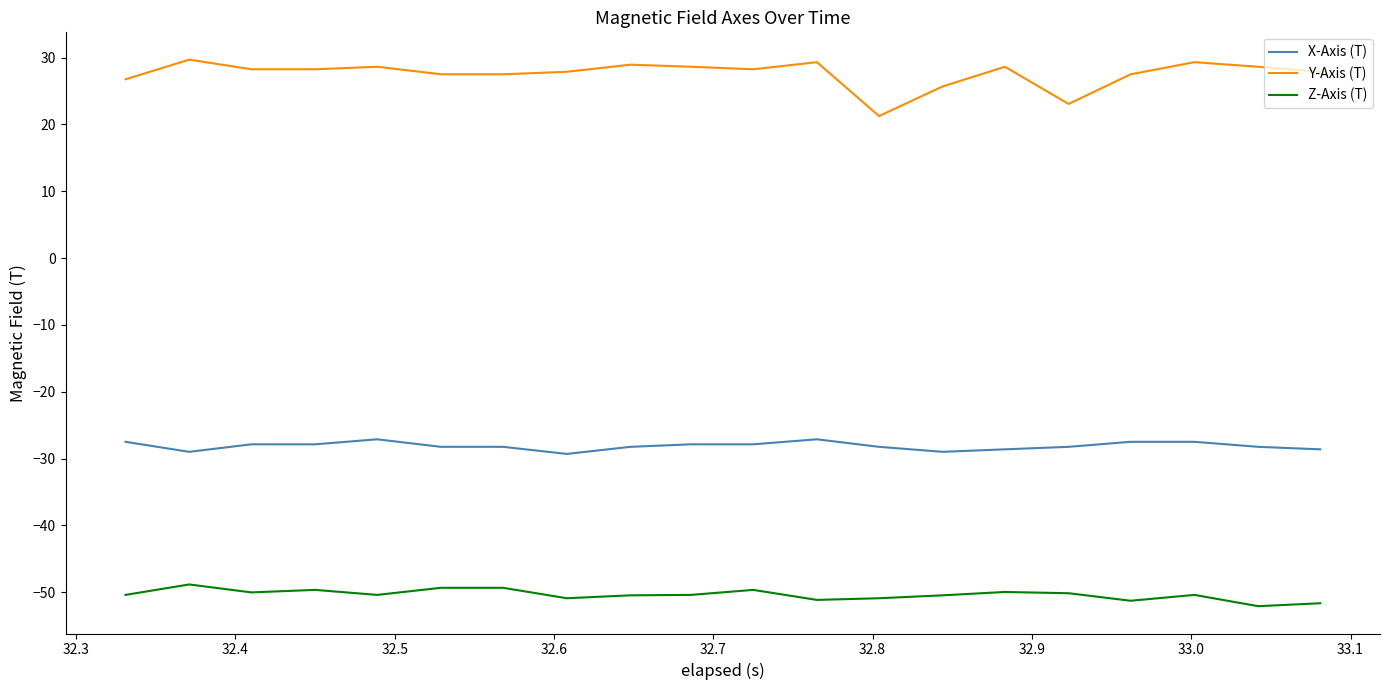

True or false: X-Axis (T) and Z-Axis (T) intersect in this chart.

False